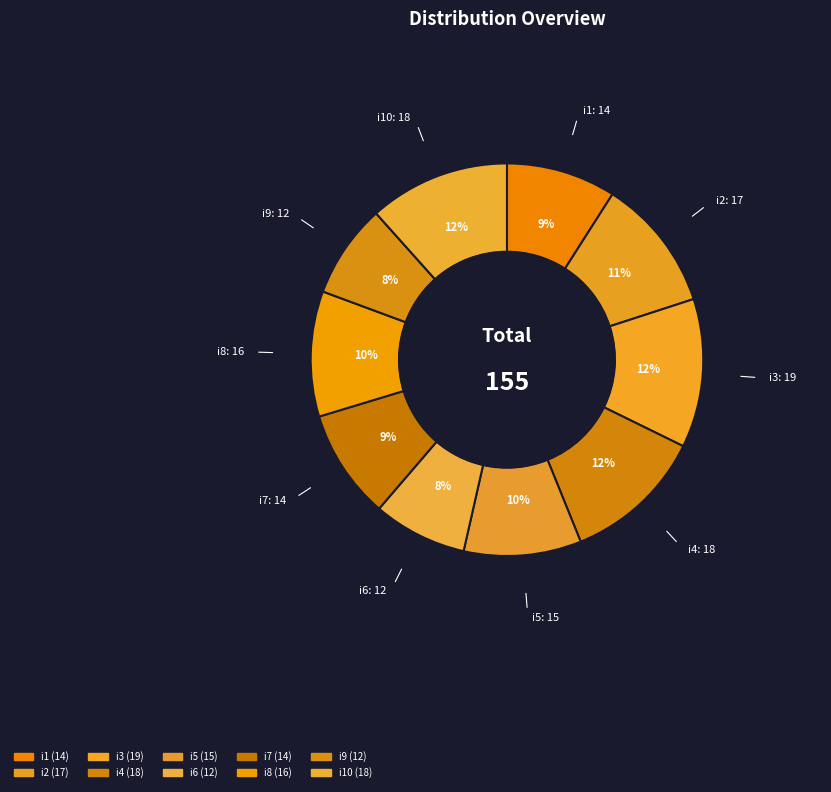

Does any single category account for the majority?

No